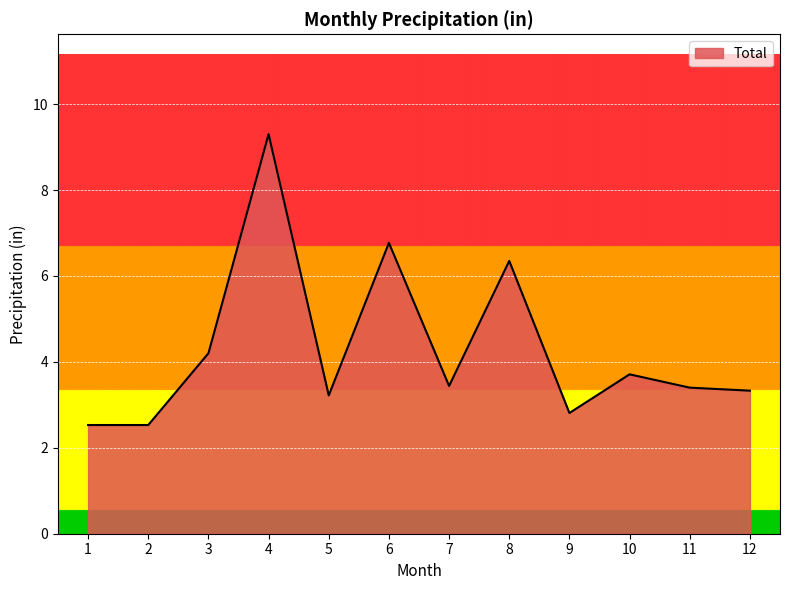

Approximately how many times larger is the value at 4 compared to 3?

2.2